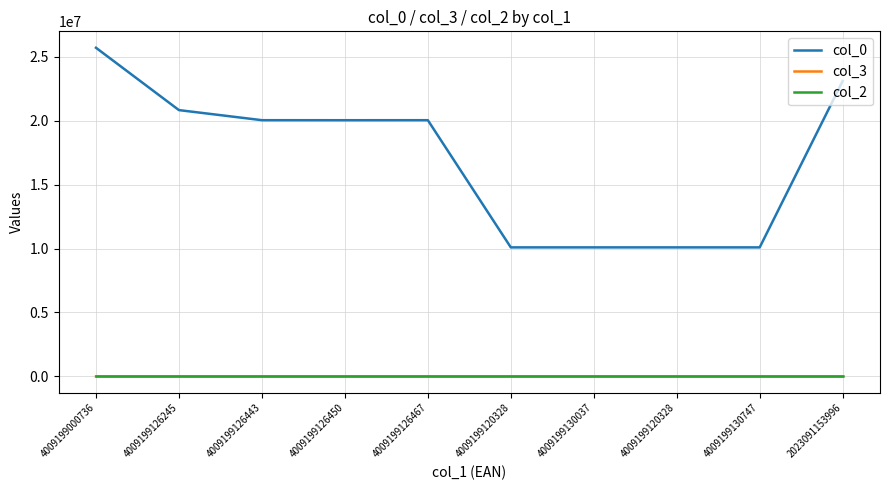

True or false: col_2 has more than 2 points higher than both neighbors.

False